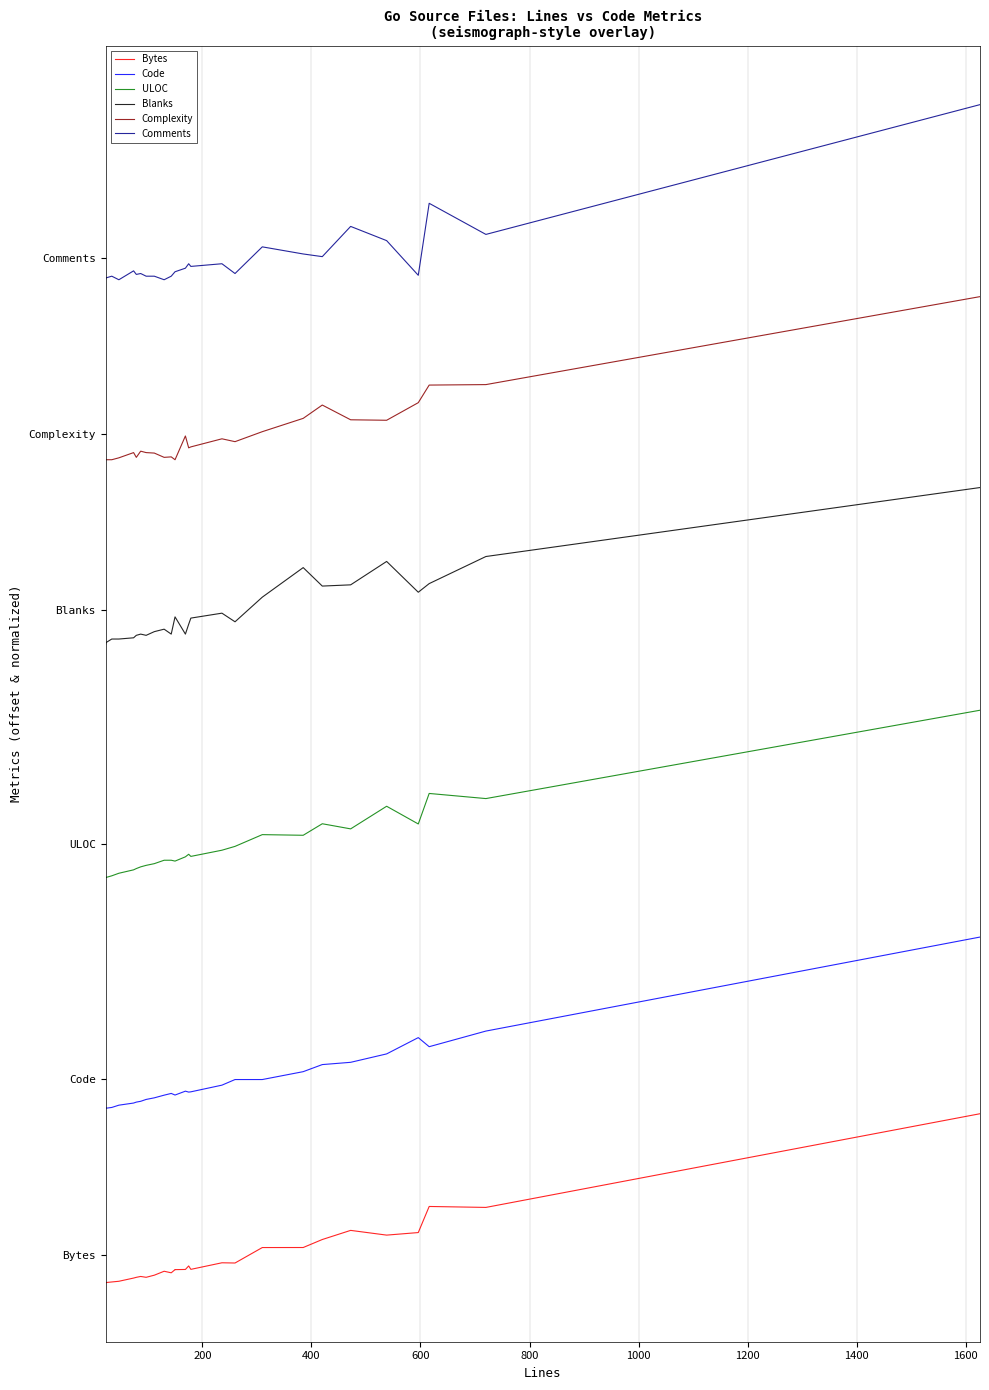

Is it true that Blanks equals 2787.3 at 25?

False